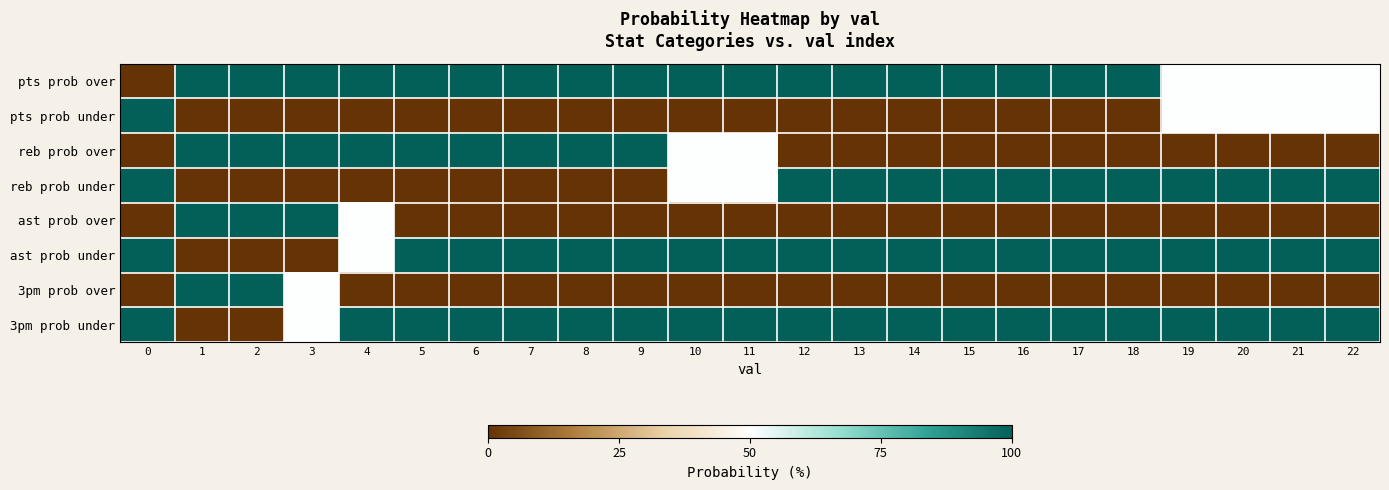

What is the difference between the highest and lowest values at 0?

100